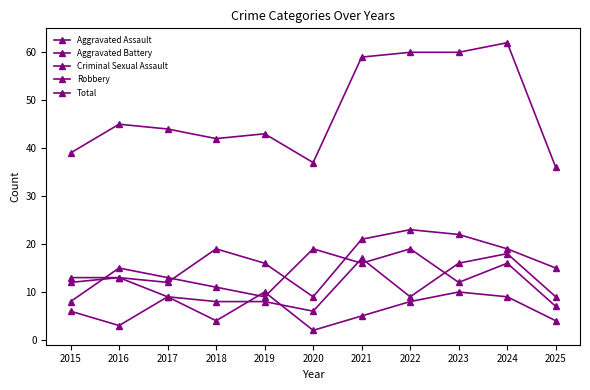

What is the value of the Criminal Sexual Assault point at the 3rd from the left?

9